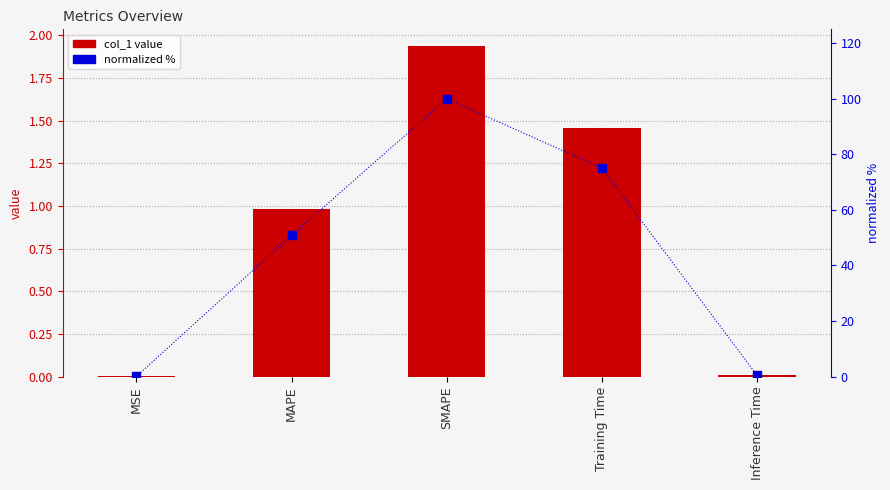

Which series changed the most between MAPE and Training Time?

normalized %